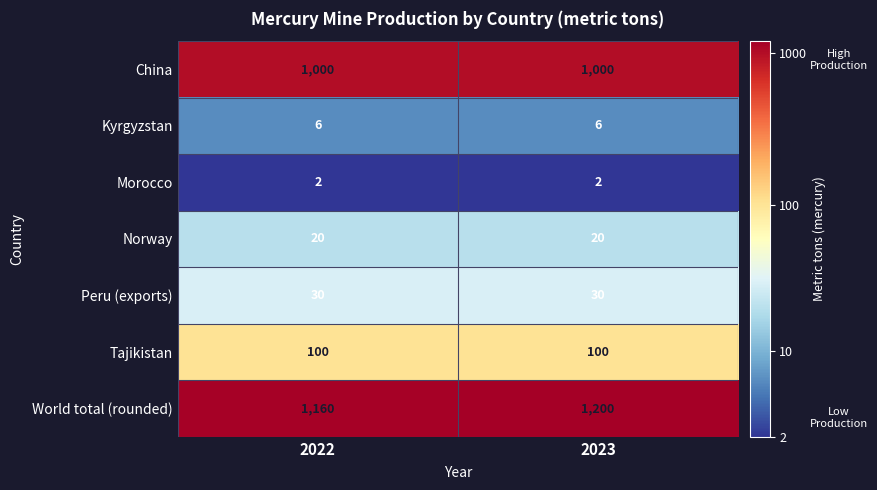

At which category is the sum across all series the highest?

2023